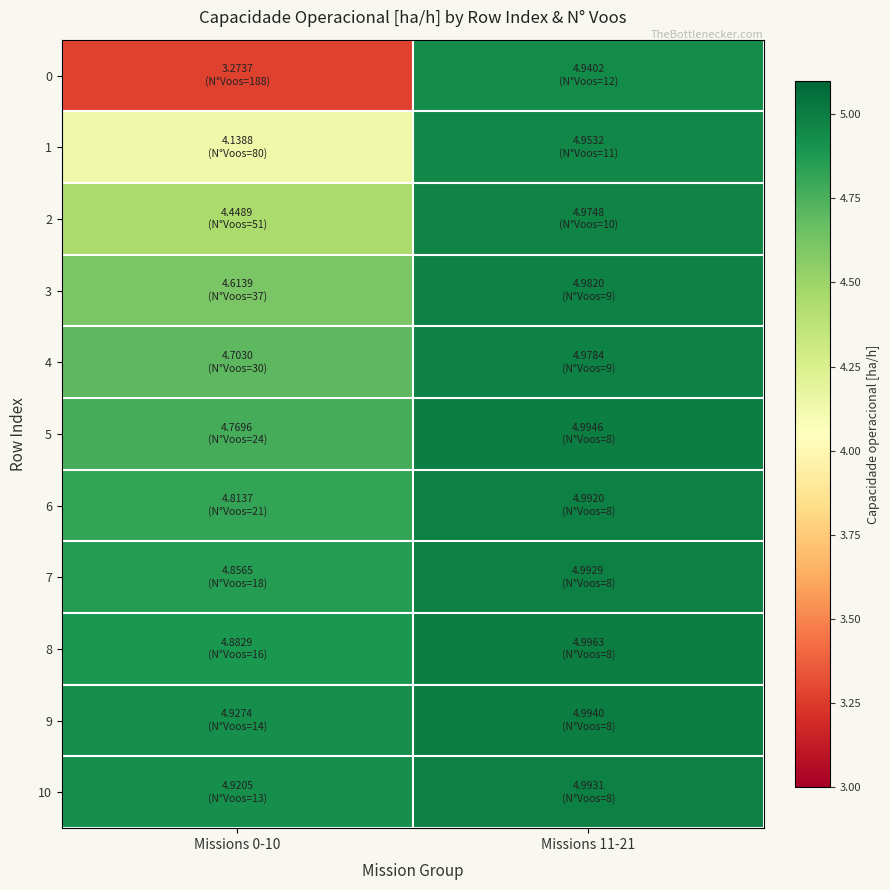

List the series in order of their peak value, highest first.

8, 5, 9, 10, 7, 6, 3, 4, 2, 1, 0